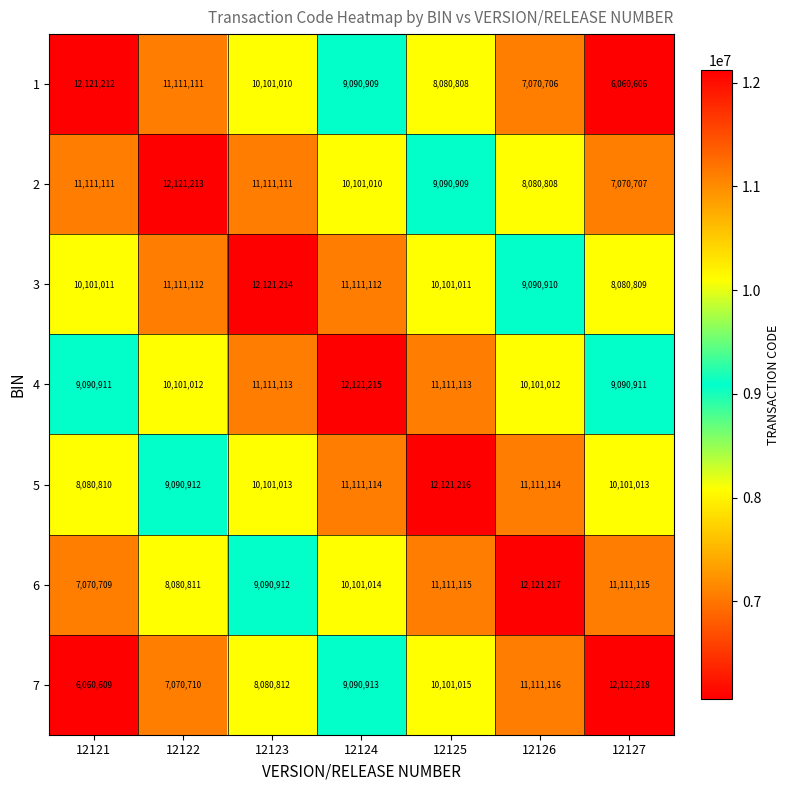

Which series has the largest range (max minus min)?

7